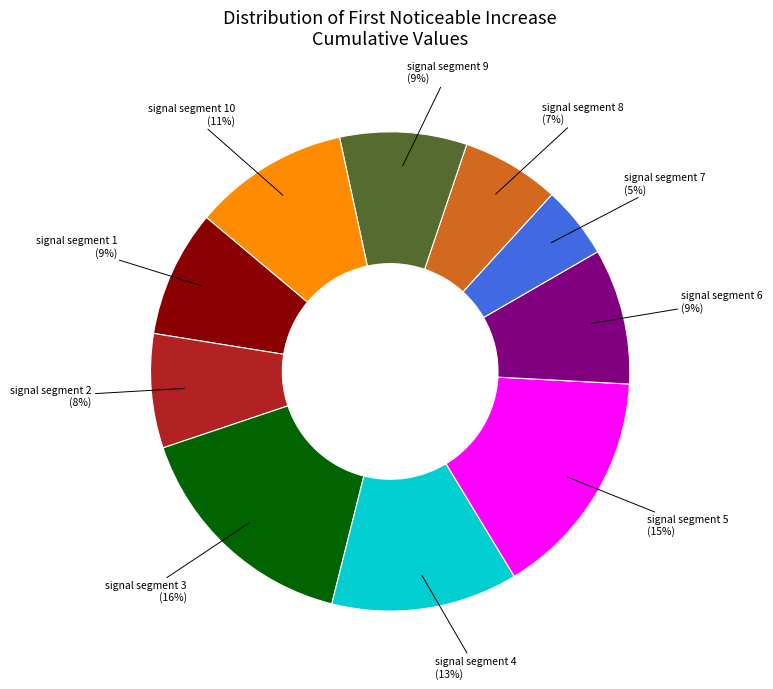

To the nearest percent, what percentage of the pie is signal segment 8?

7%